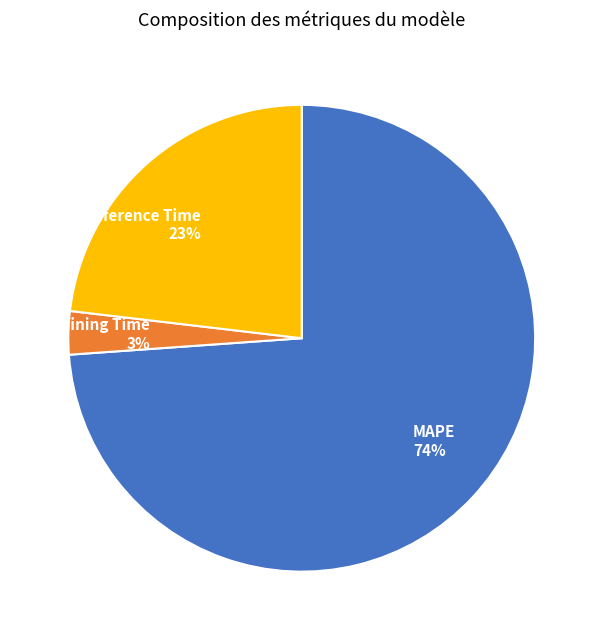

Rank the categories by value from highest to lowest.

MAPE, Inference Time, Training Time